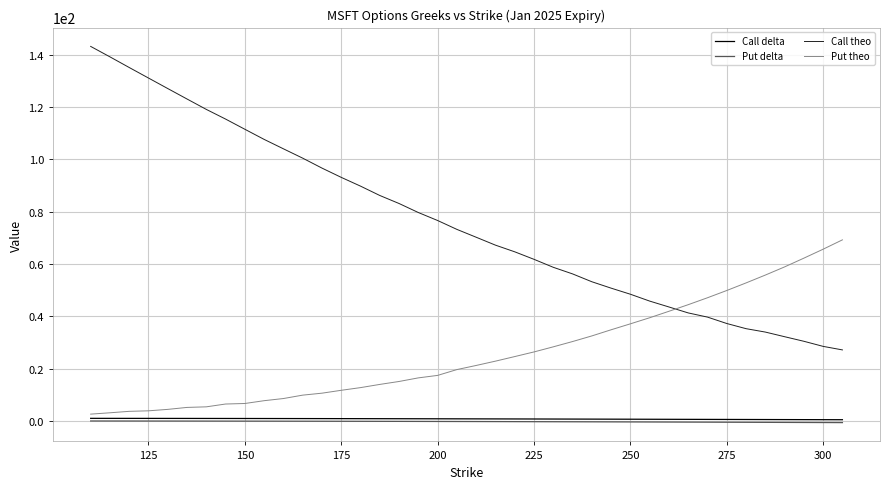

What is the maximum value shown in the chart?

143.2